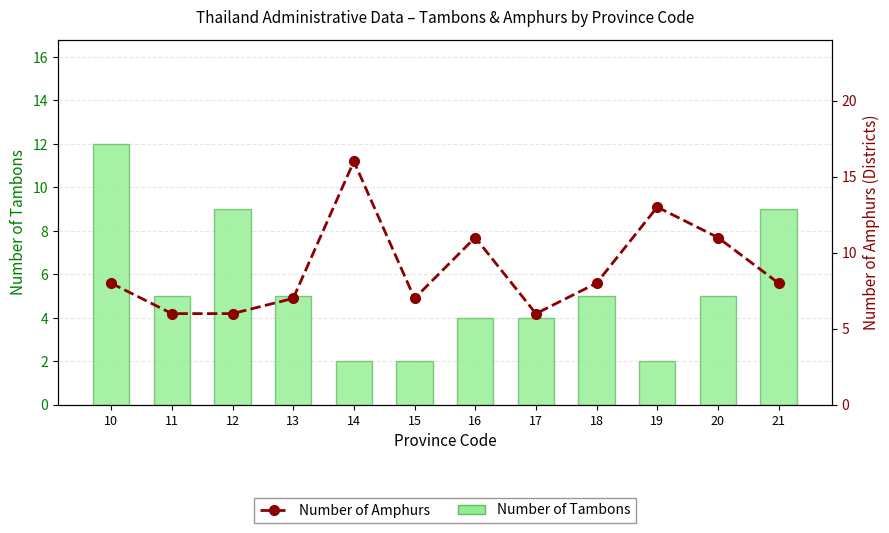

True or false: Number of Tambons has a value of 2 at 13.

False